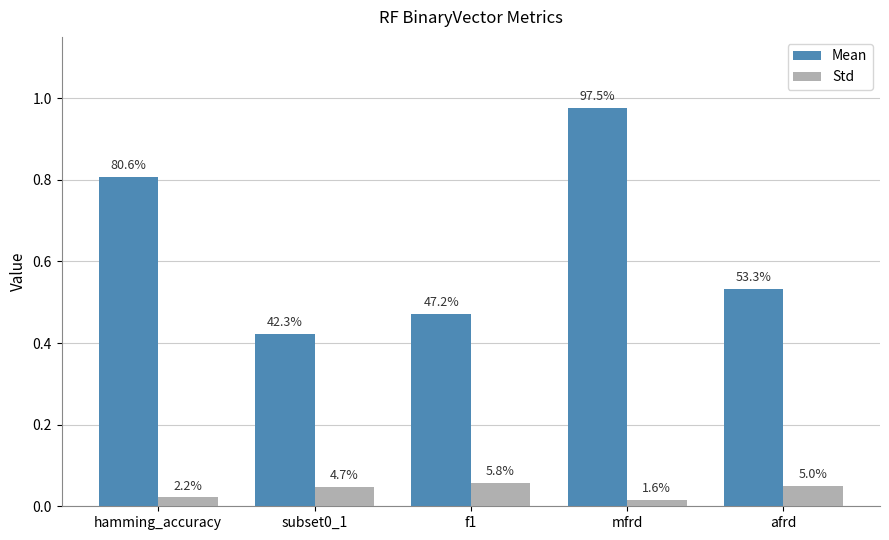

What are all the series names shown in the legend?

Mean, Std